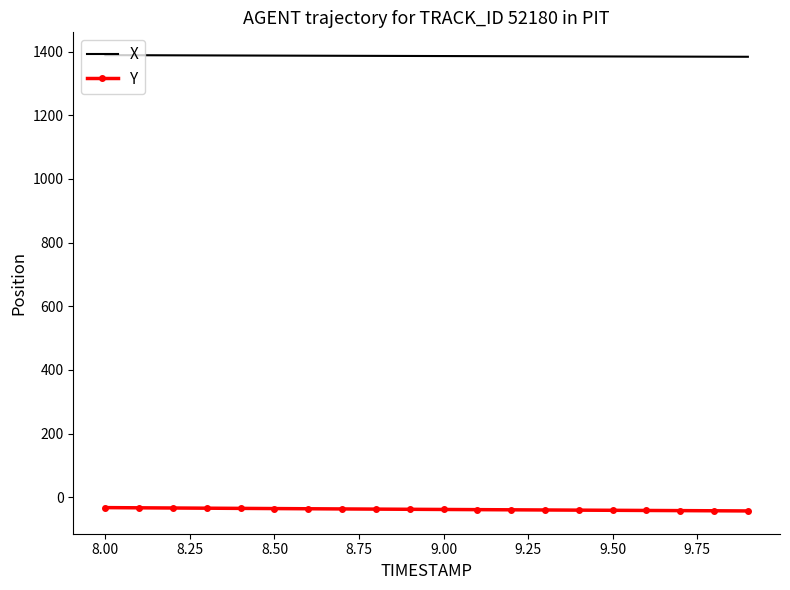

Count the number of data series in this chart.

2